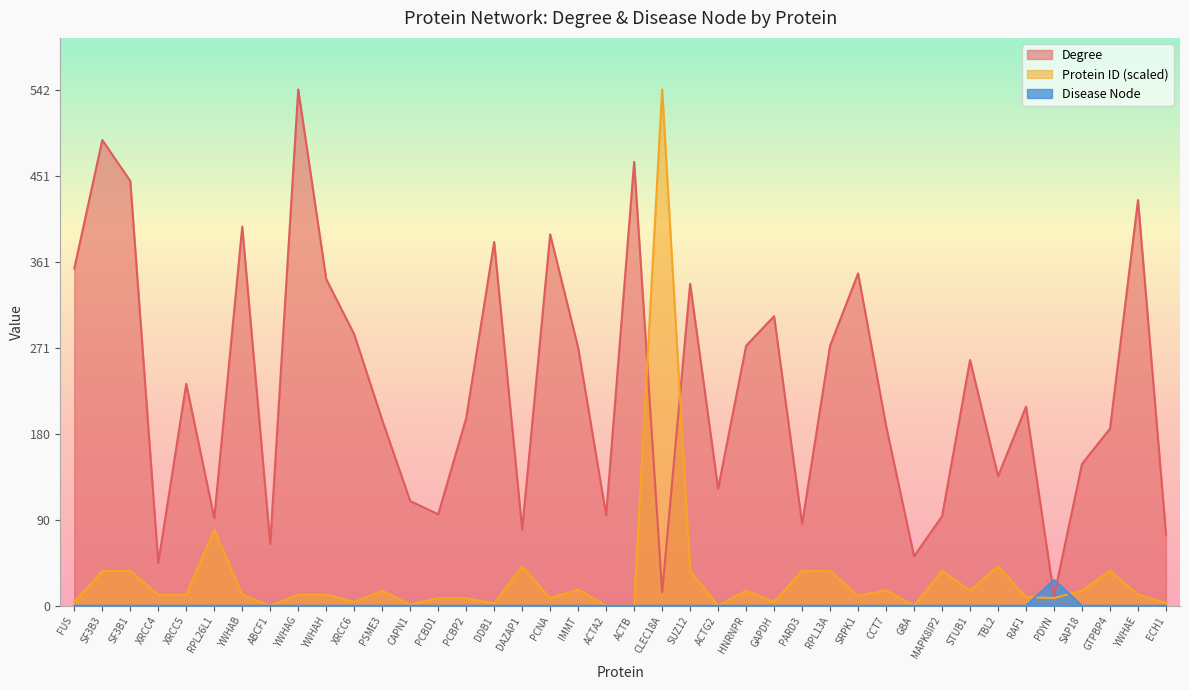

The value of Degree at TBL2 is 179.3. True or false?

False